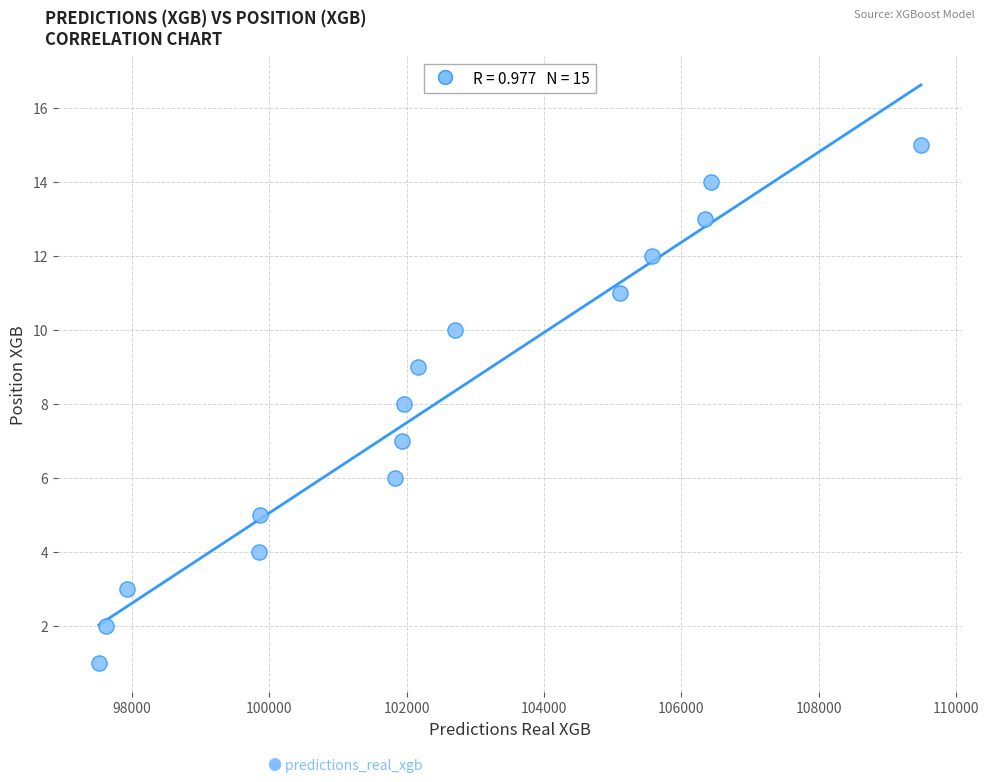

What is the range of Y values (max minus min)?

14